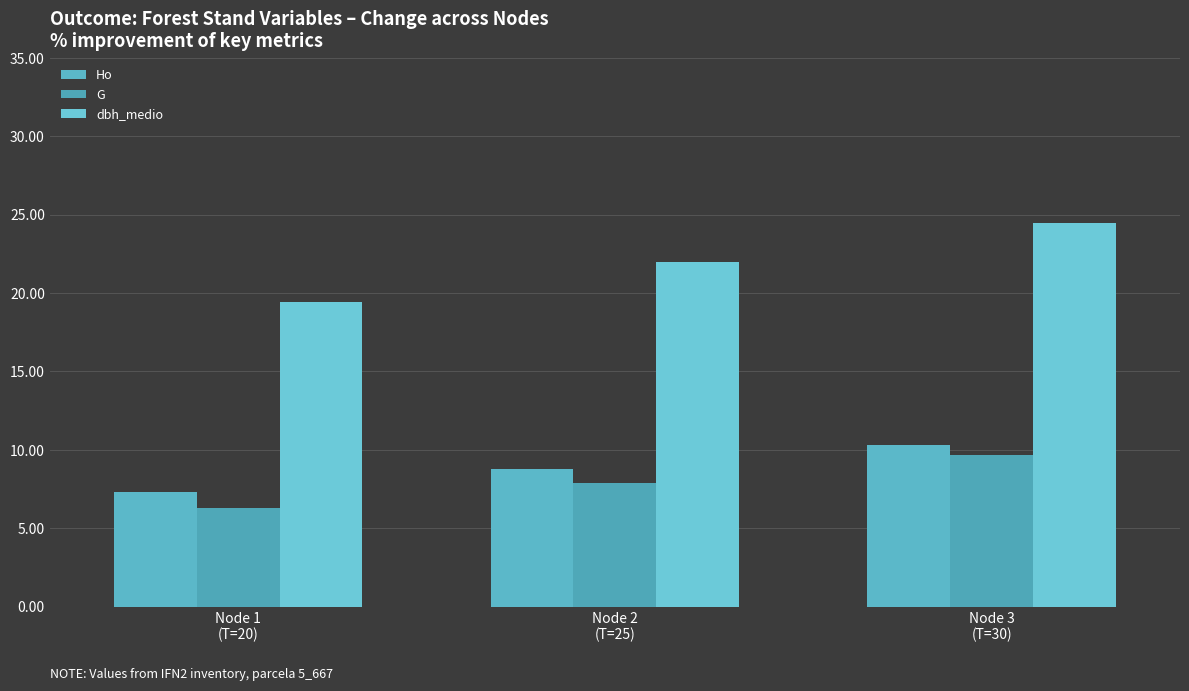

At how many categories does at least one series exceed 7?

3